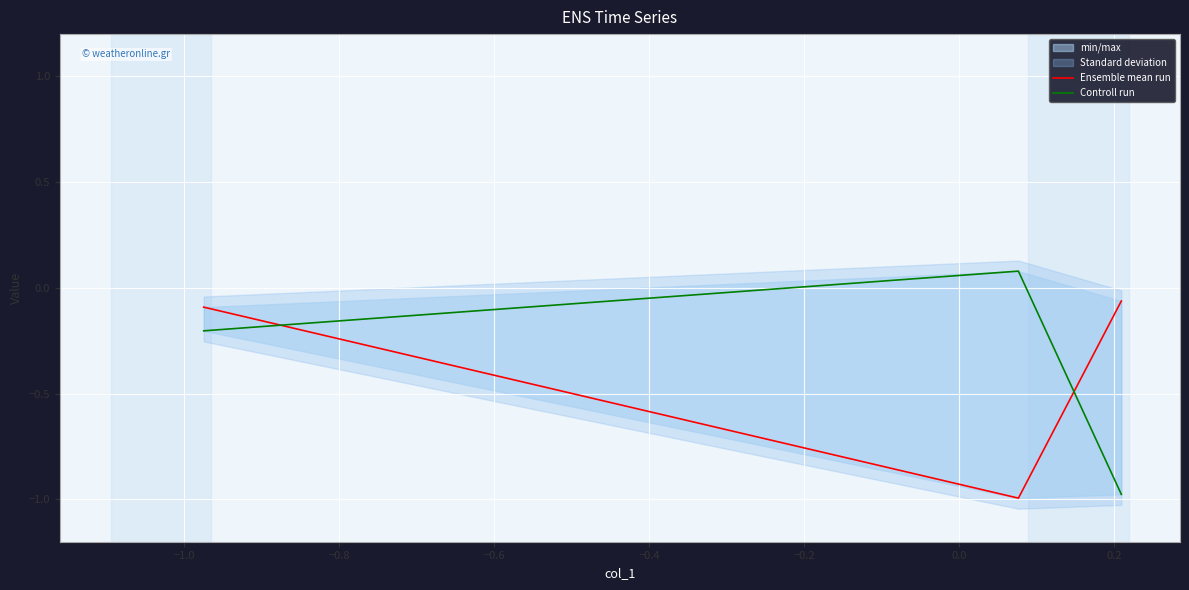

Does the chart display data point markers on the line(s)?

No